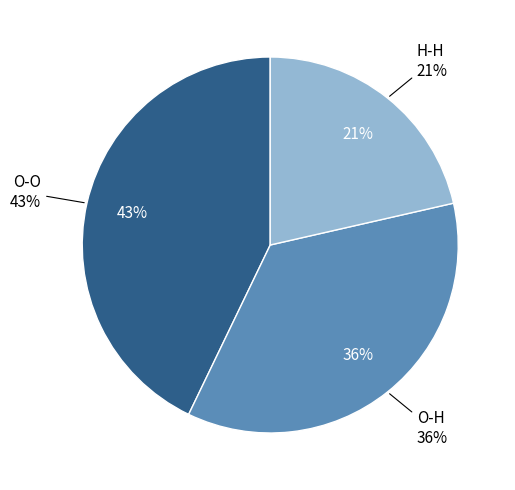

Rank the categories by value from highest to lowest.

O-O, O-H, H-H